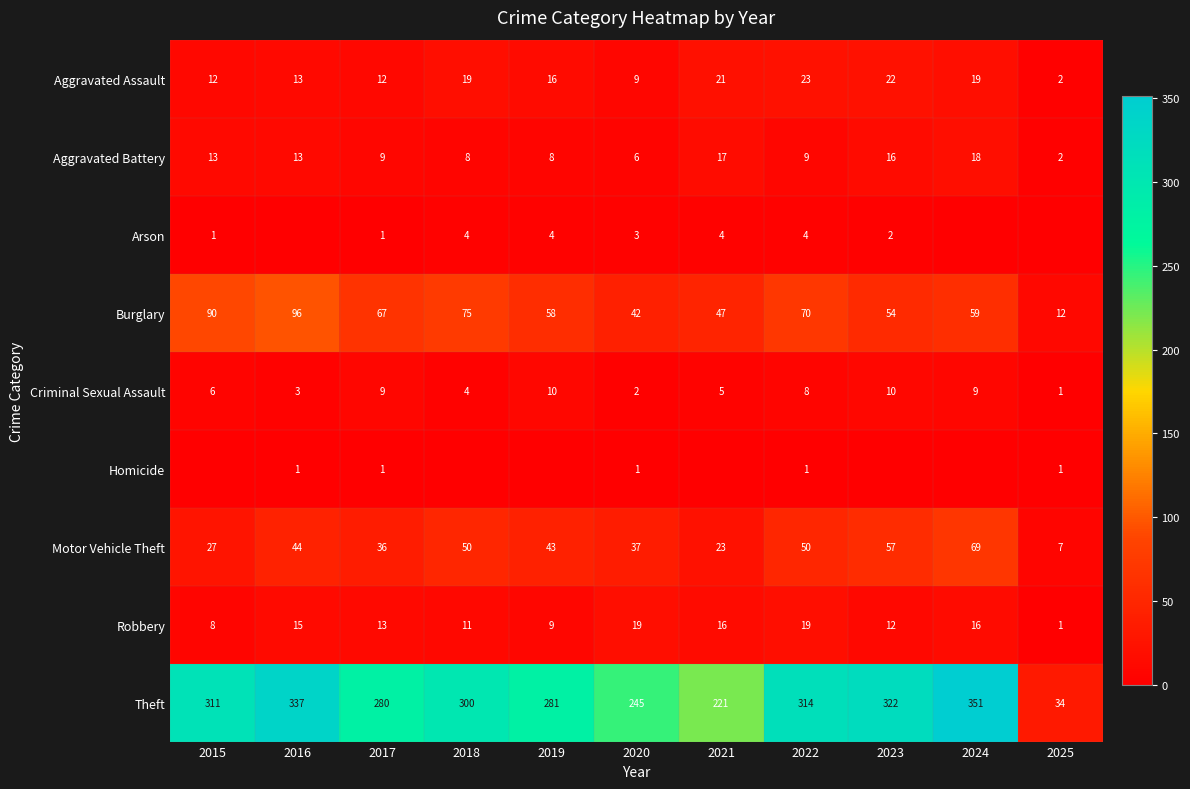

Is it true that Arson equals 6 at 2022?

False